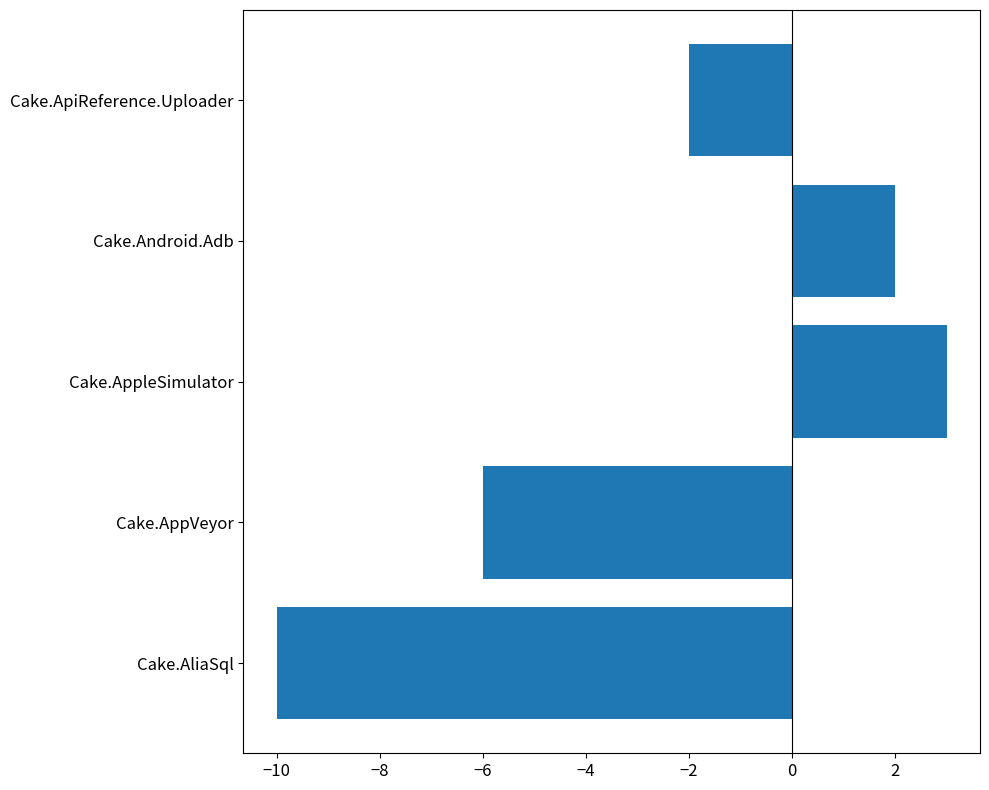

What value does the data have at Cake.AppVeyor?

-6